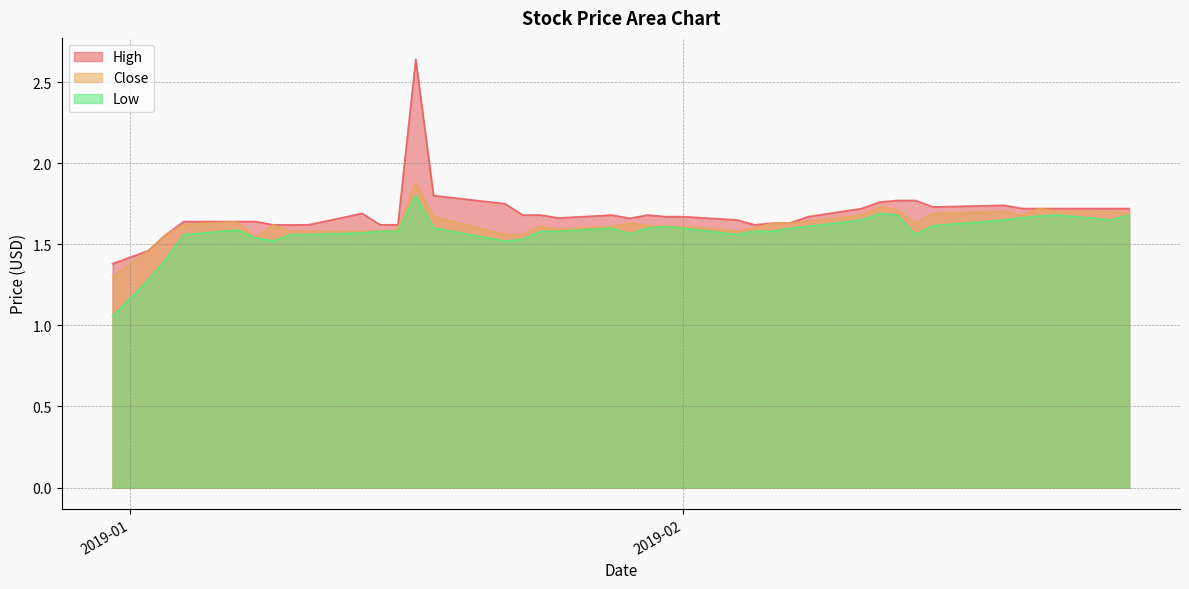

True or false: Low has a value of 2.3 at 2019-01-23.

False